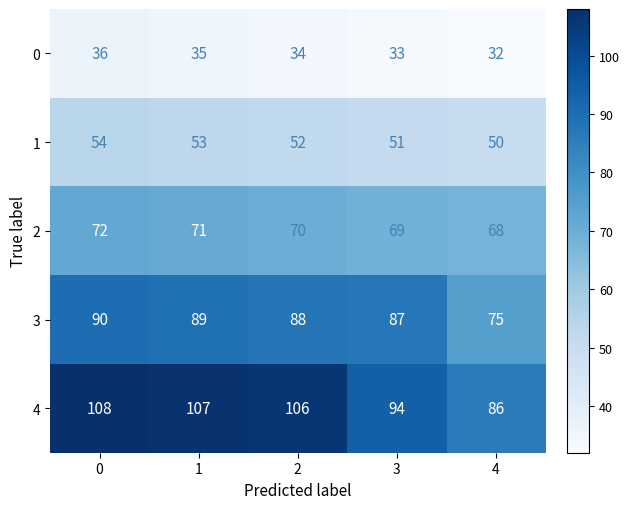

Rank the categories by 4 value from lowest to highest.

4, 3, 2, 1, 0